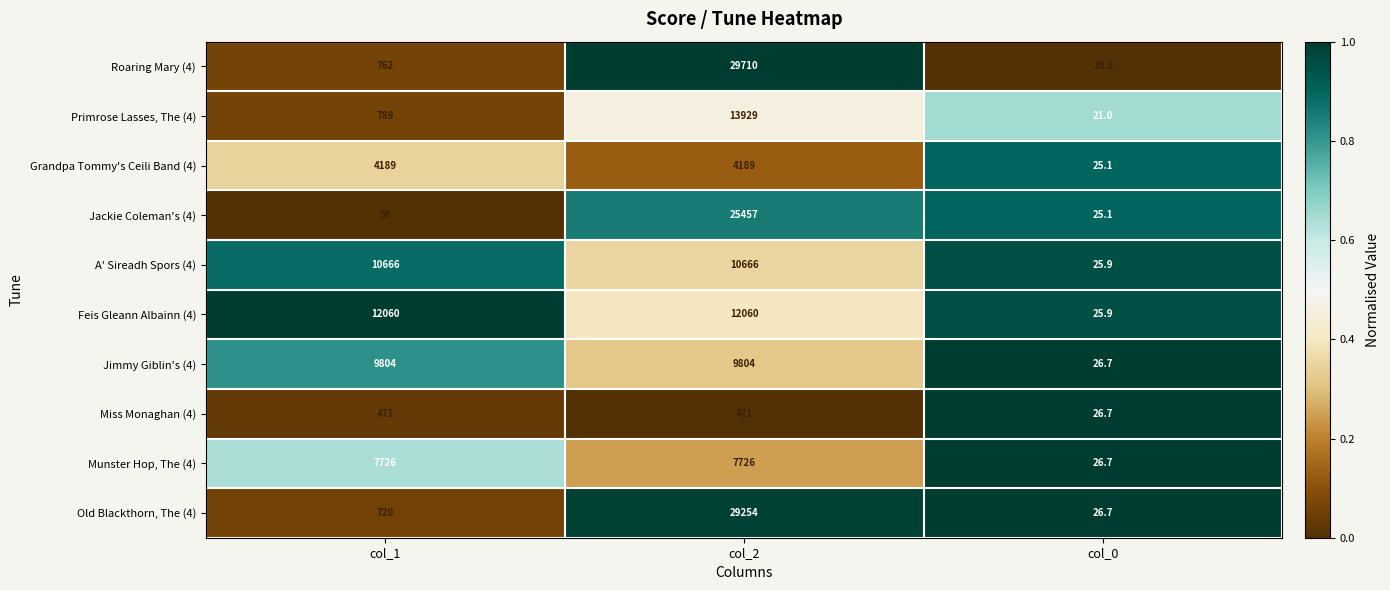

Rank the series by their maximum value, from lowest to highest.

Miss Monaghan (4), Grandpa Tommy's Ceili Band (4), Munster Hop, The (4), Jimmy Giblin's (4), A' Sireadh Spors (4), Feis Gleann Albainn (4), Primrose Lasses, The (4), Jackie Coleman's (4), Old Blackthorn, The (4), Roaring Mary (4)